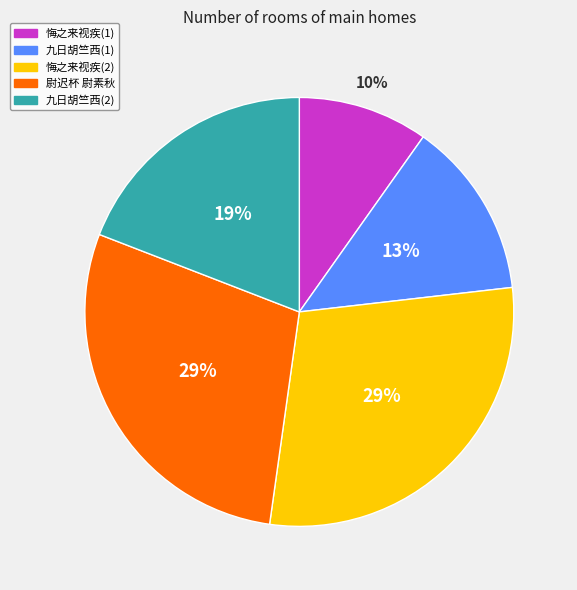

Count the number of slices in the pie.

5